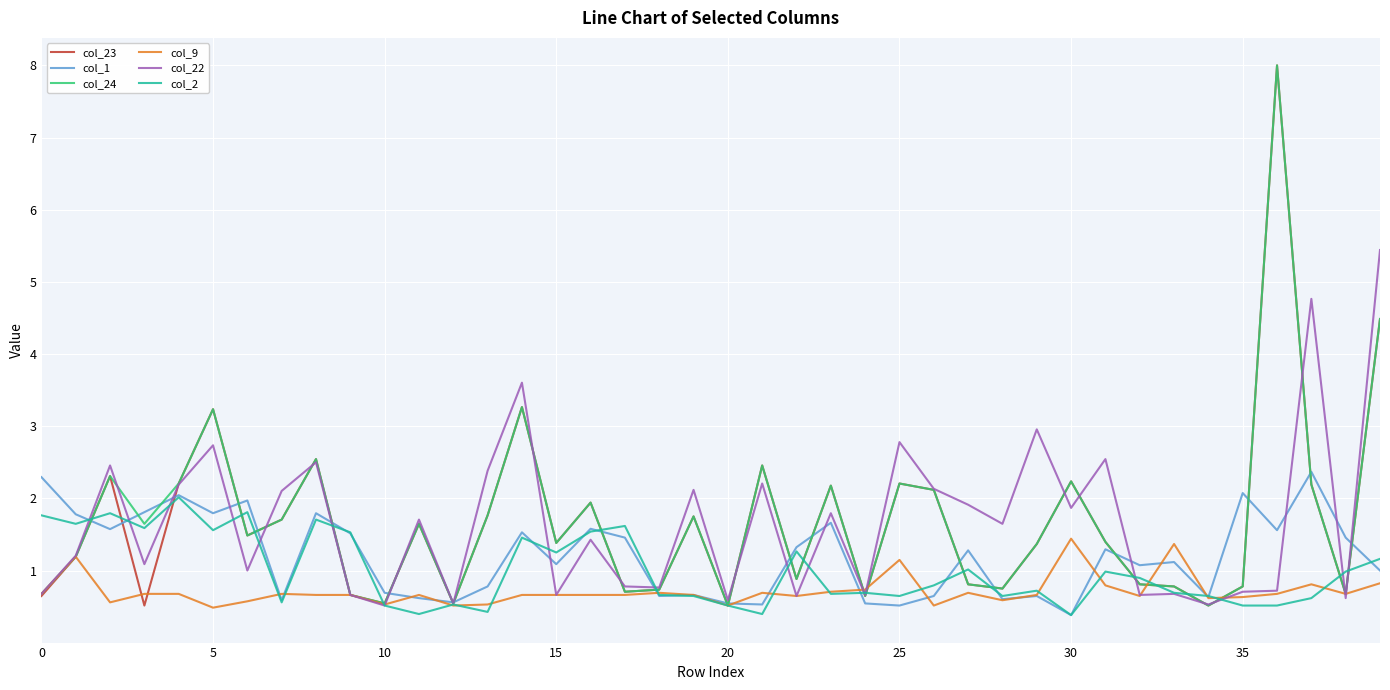

What is the smallest value displayed?

0.4